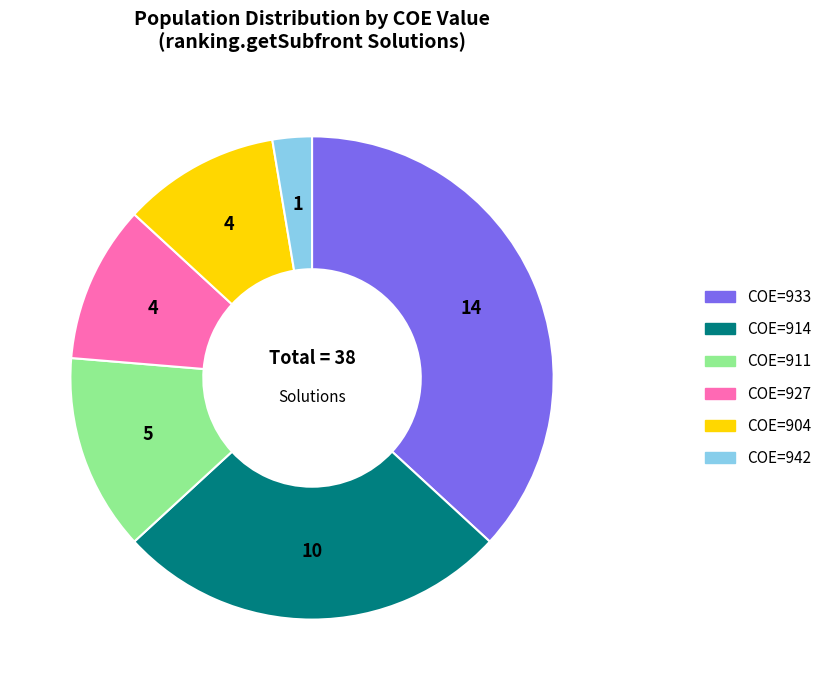

Is there a majority slice in this chart?

No